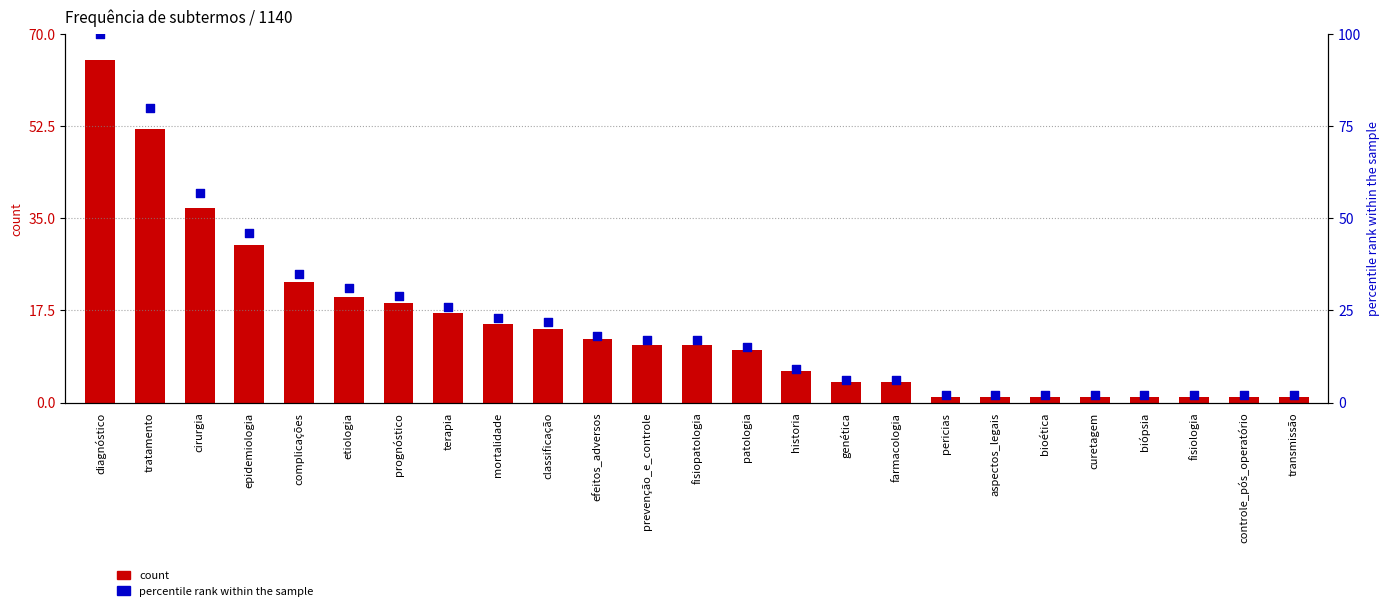

Which series has the widest spread of Y values?

percentile rank within the sample